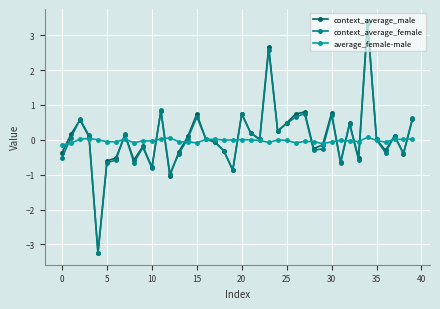

What is the minimum value shown in the chart?

-3.2